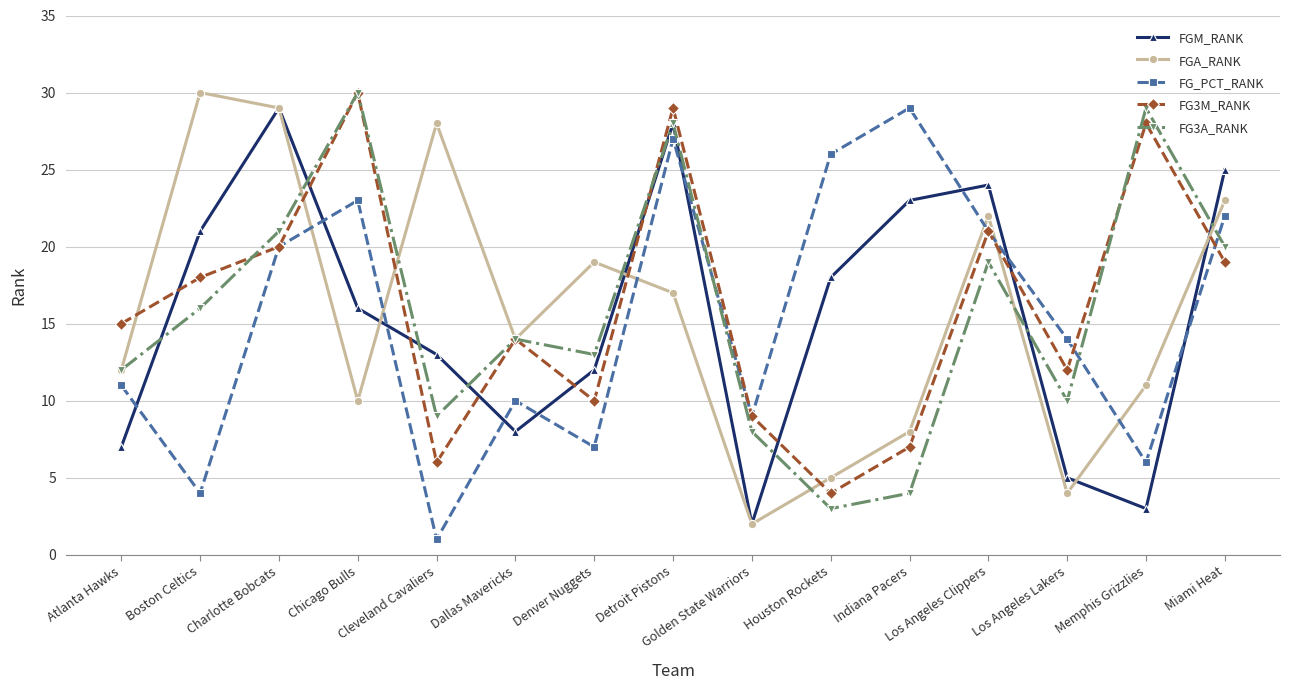

In FGM_RANK, how many points are lower than both neighbors (excluding endpoints)?

3